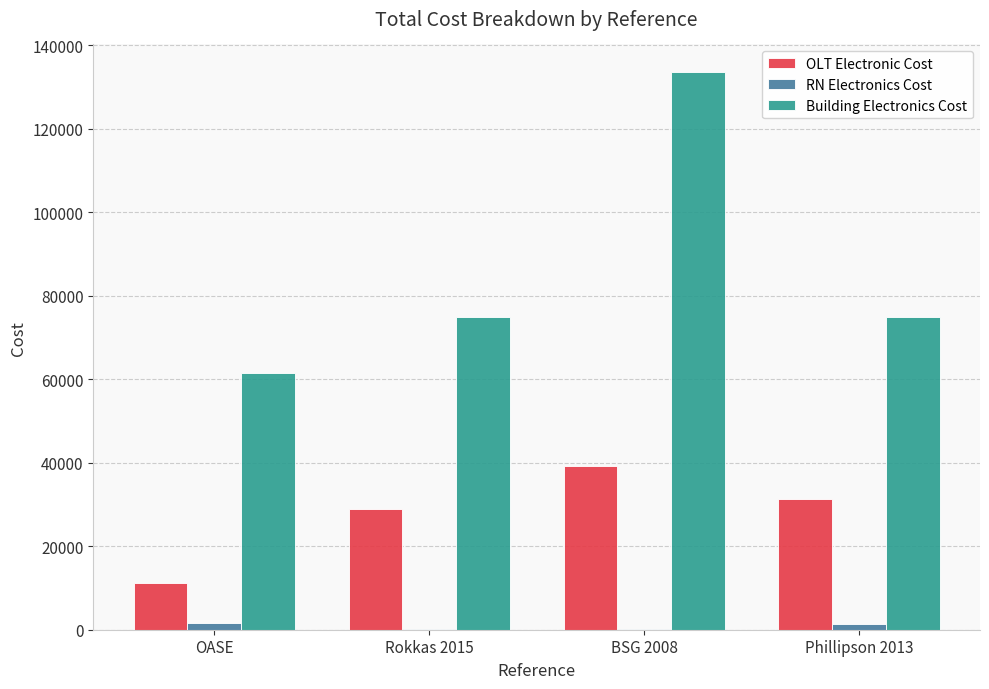

Which series changed the most between OASE and BSG 2008?

Building Electronics Cost